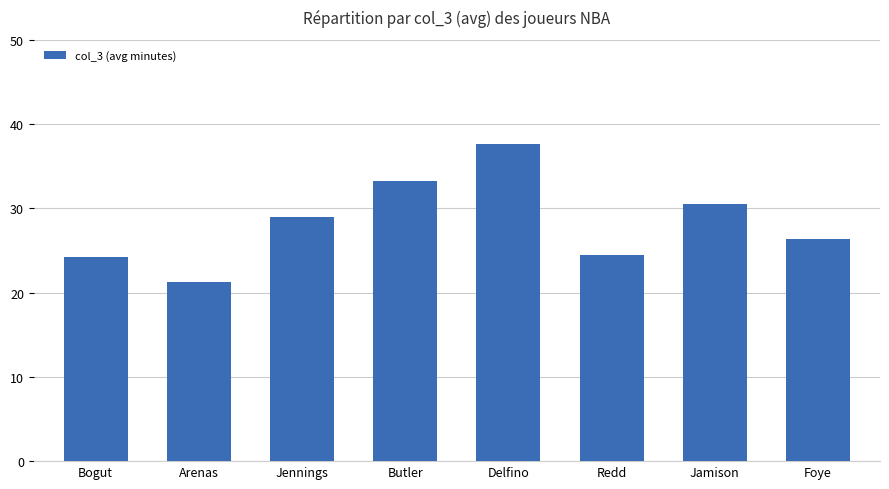

Reading left to right, transcribe all the data shown in this chart.

24.2	21.3	29.0	33.2	37.7	24.5	30.5	26.3